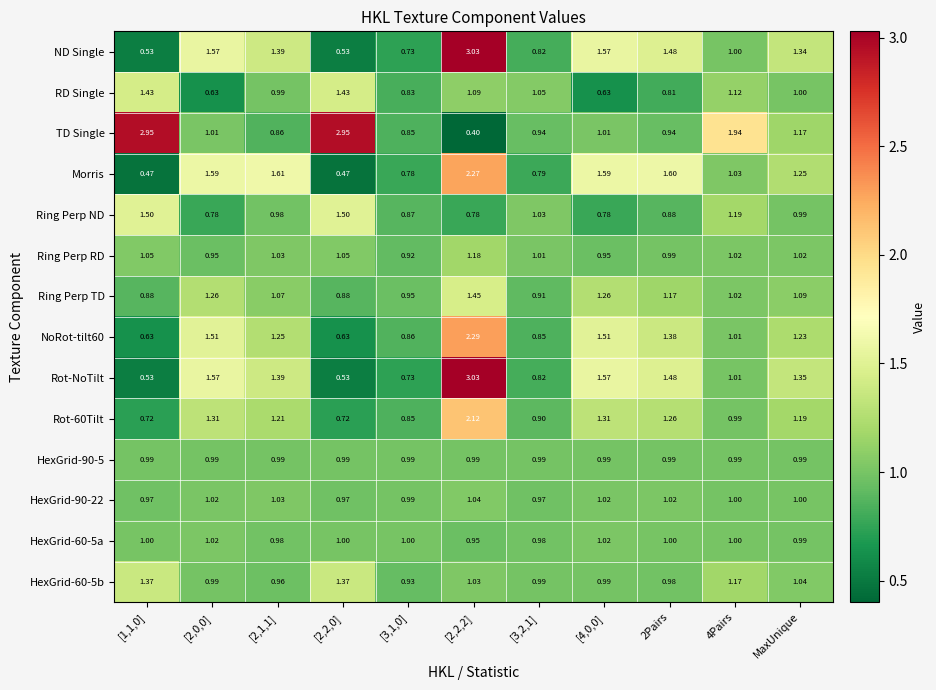

Where is Ring Perp ND nearest to the value 1?

MaxUnique